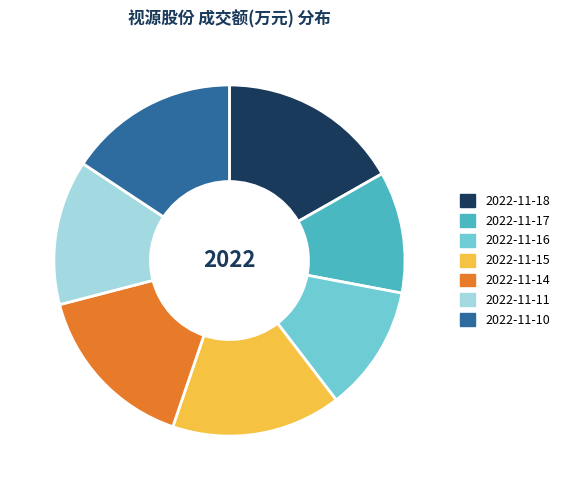

The 2022-11-10 slice represents 16% of the pie. True or false?

True